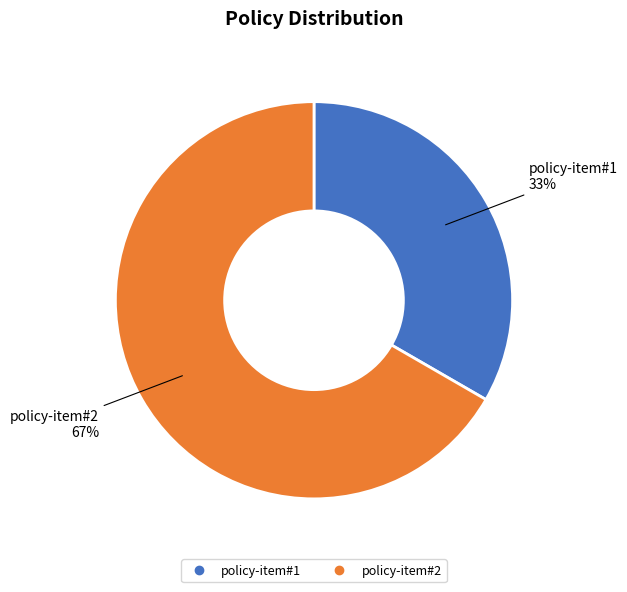

To the nearest percent, what percentage of the pie is policy-item#1?

33%